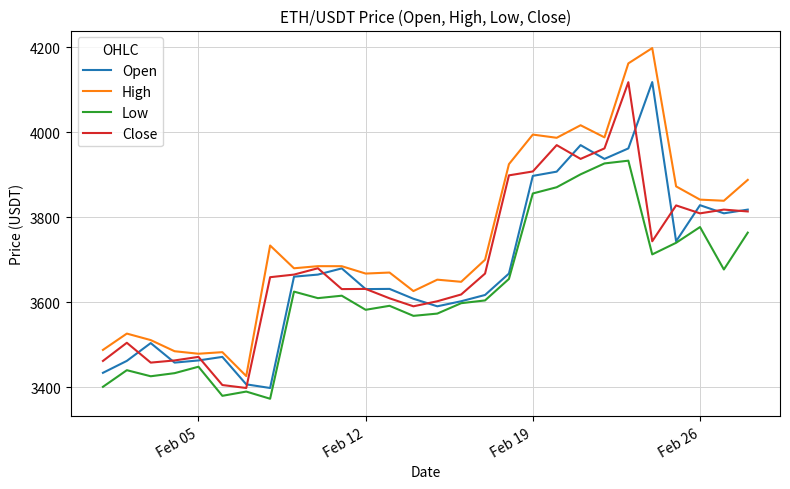

What is the minimum value for Close?

3398.4